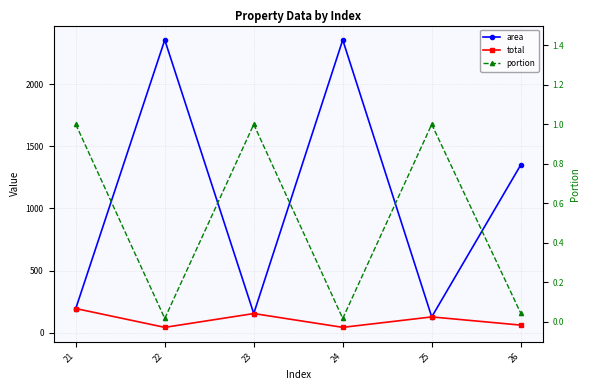

At 25, list the series in order from smallest to largest.

portion, area, total